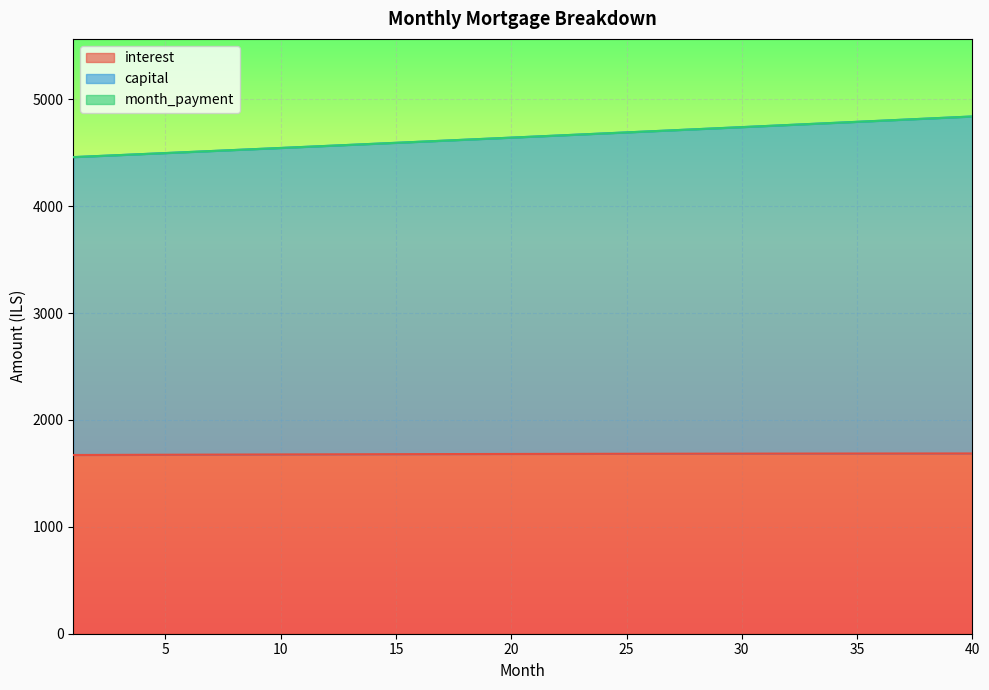

What is the difference between the second highest and minimum values in the interest series?

14.4